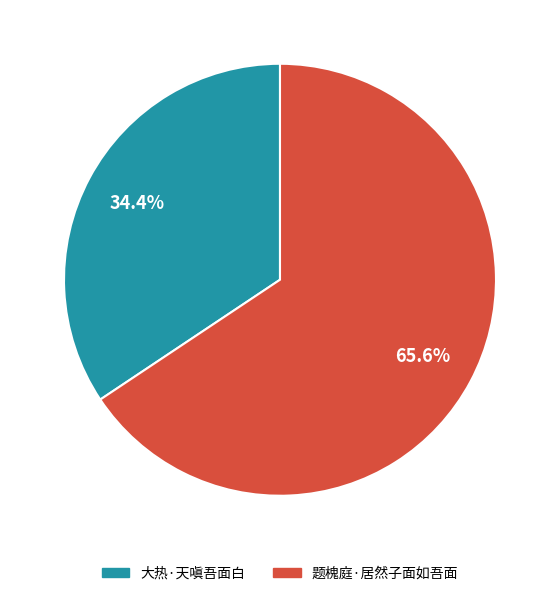

To the nearest percent, what percentage of the pie is 大热·天嗔吾面白?

34%